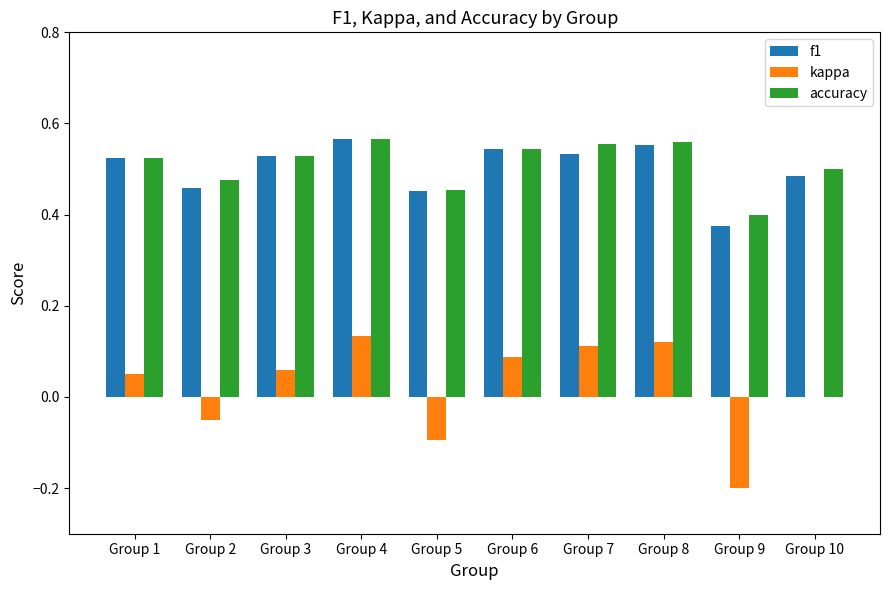

Count the accuracy values in the range 0 to 1.

10